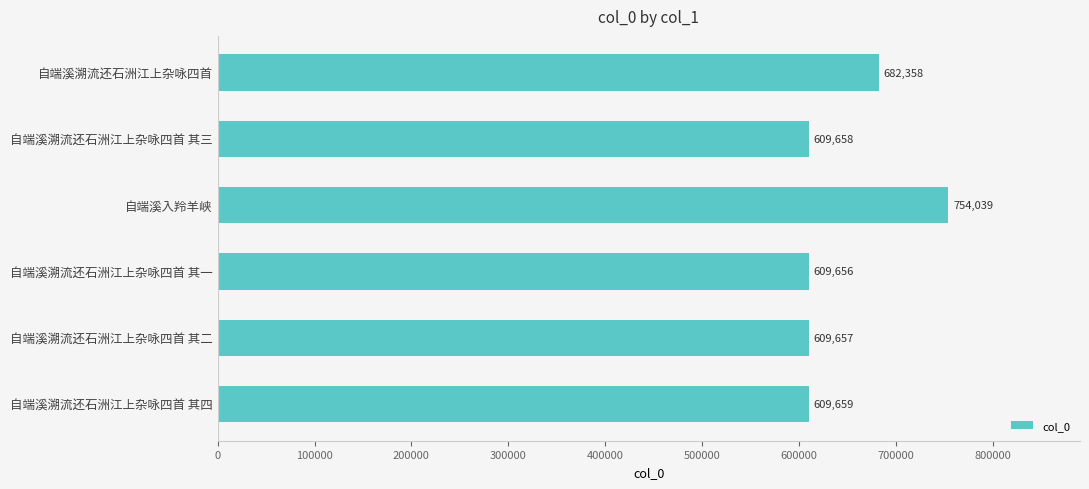

Rank the categories by value from lowest to highest.

自端溪溯流还石洲江上杂咏四首 其一, 自端溪溯流还石洲江上杂咏四首 其二, 自端溪溯流还石洲江上杂咏四首 其三, 自端溪溯流还石洲江上杂咏四首 其四, 自端溪溯流还石洲江上杂咏四首, 自端溪入羚羊峡